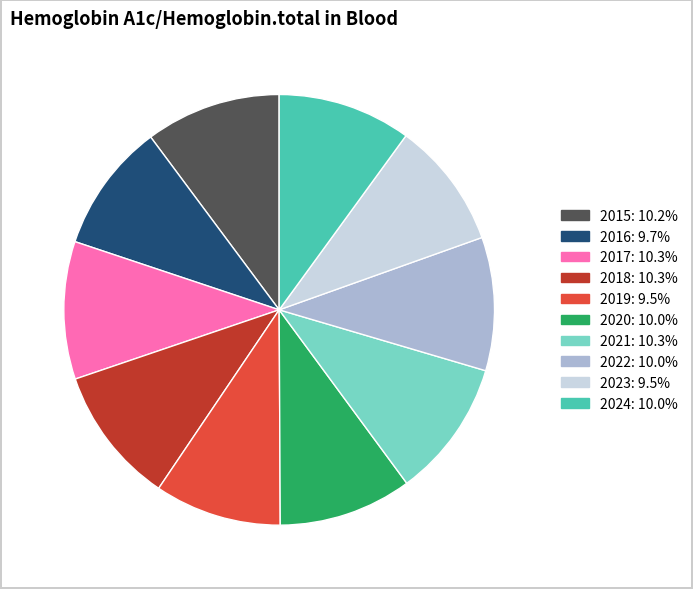

Does any single category account for the majority?

No